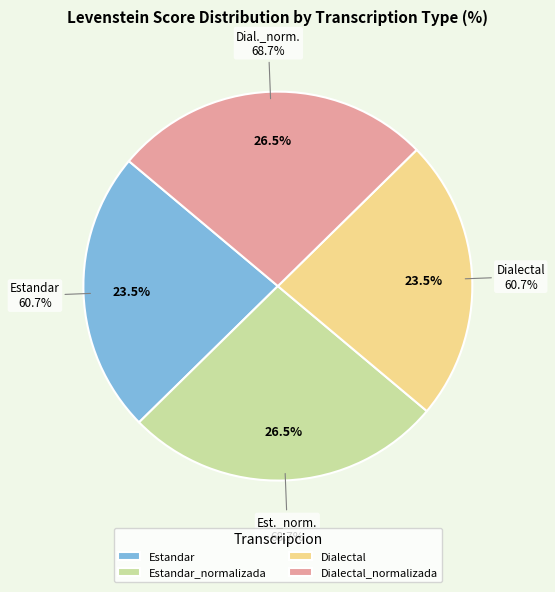

What percentage is the Dialectal_normalizada slice, to the nearest percent?

27%